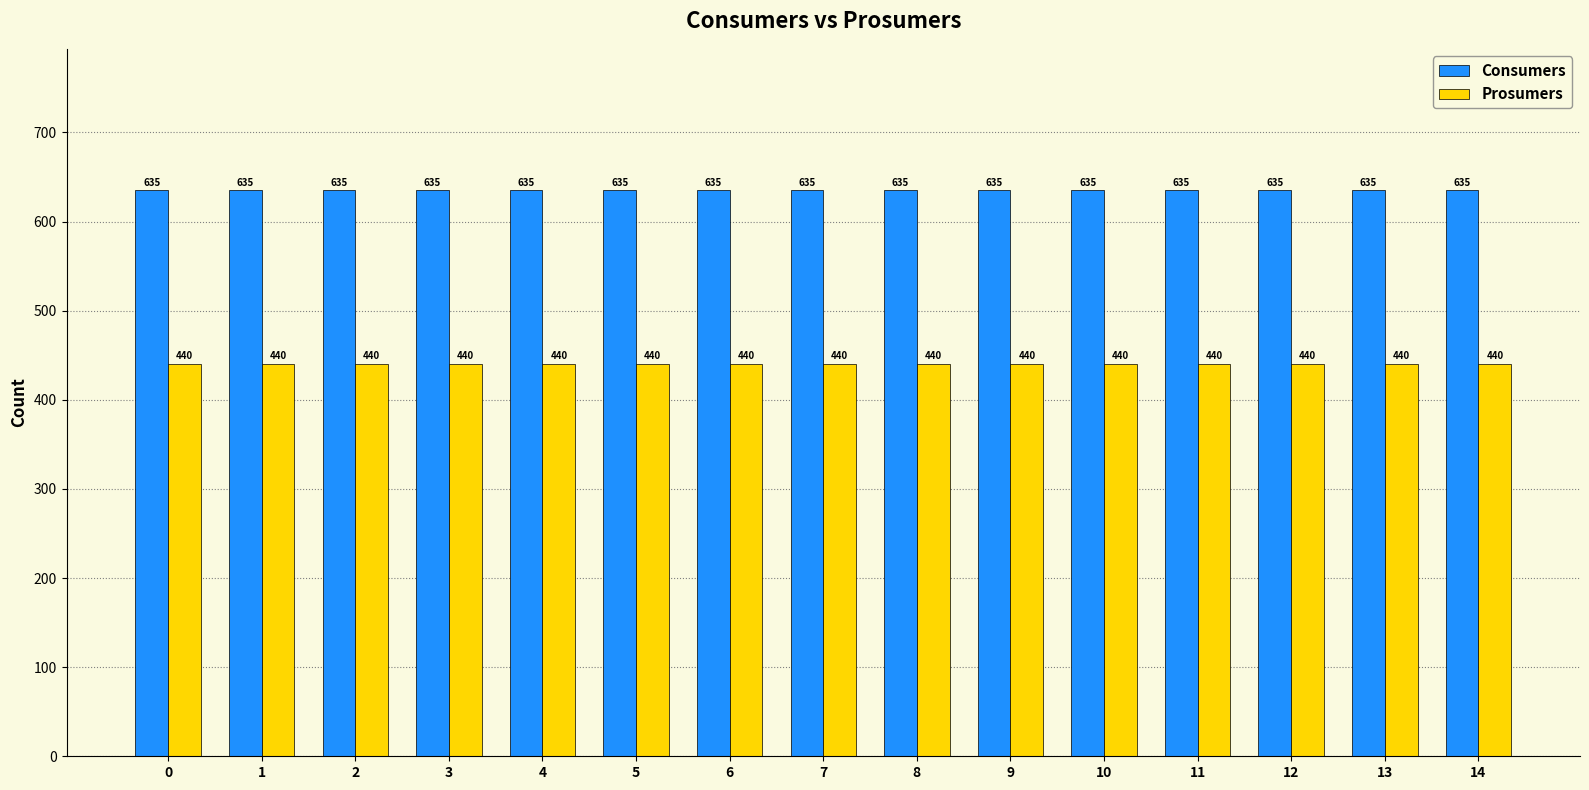

At 5, list the series in order from smallest to largest.

Prosumers, Consumers